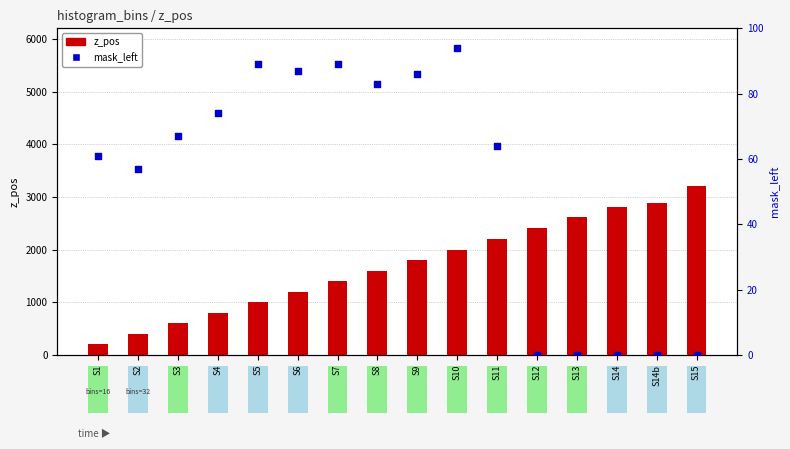

Which series has the largest total across all categories?

z_pos